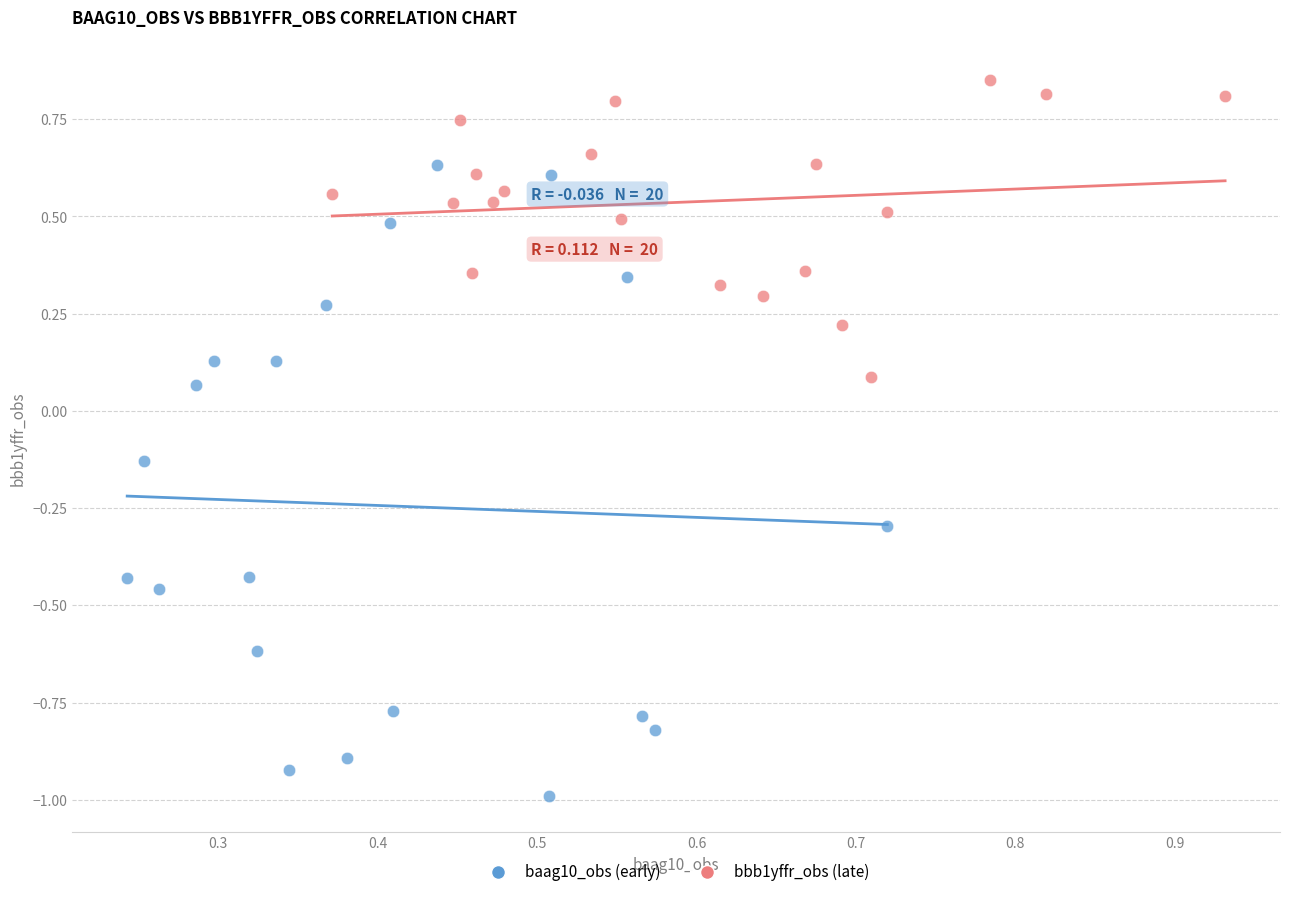

Which series has the largest Y range (max minus min)?

baag10_obs (early)